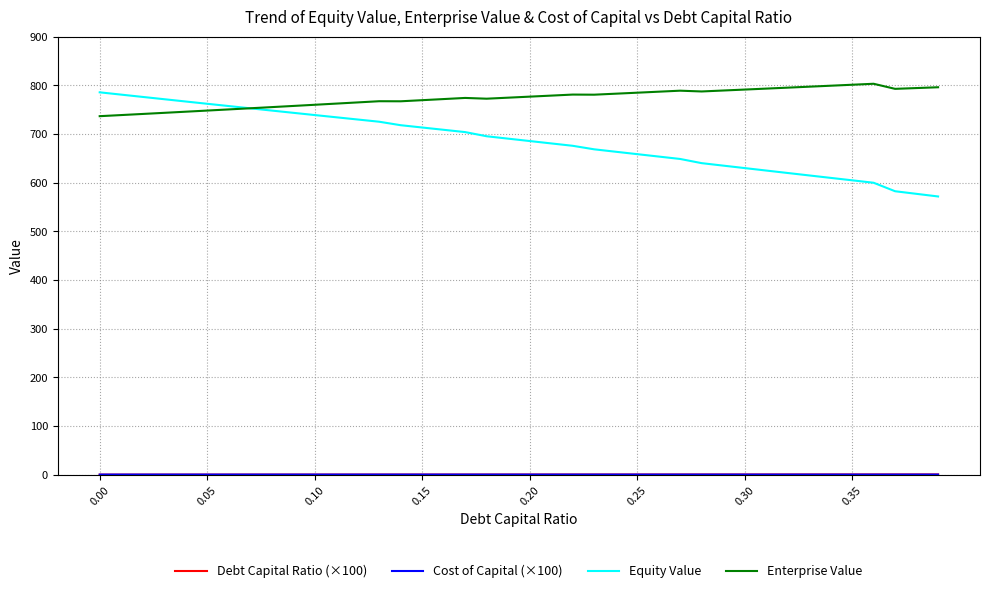

What is the lowest value of the Equity Value series?

571.4